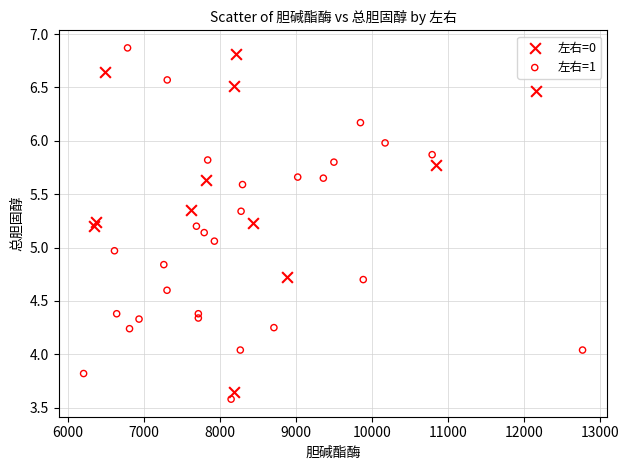

What are all the series names shown in the legend?

左右=0, 左右=1